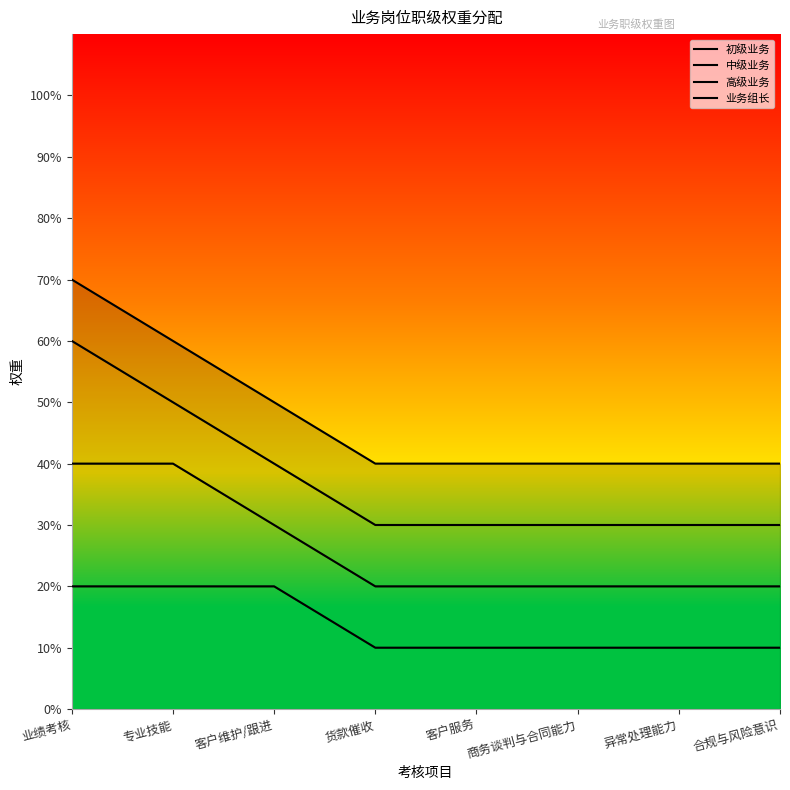

Rank the series at 专业技能 from lowest to highest value.

初级业务, 中级业务, 高级业务, 业务组长